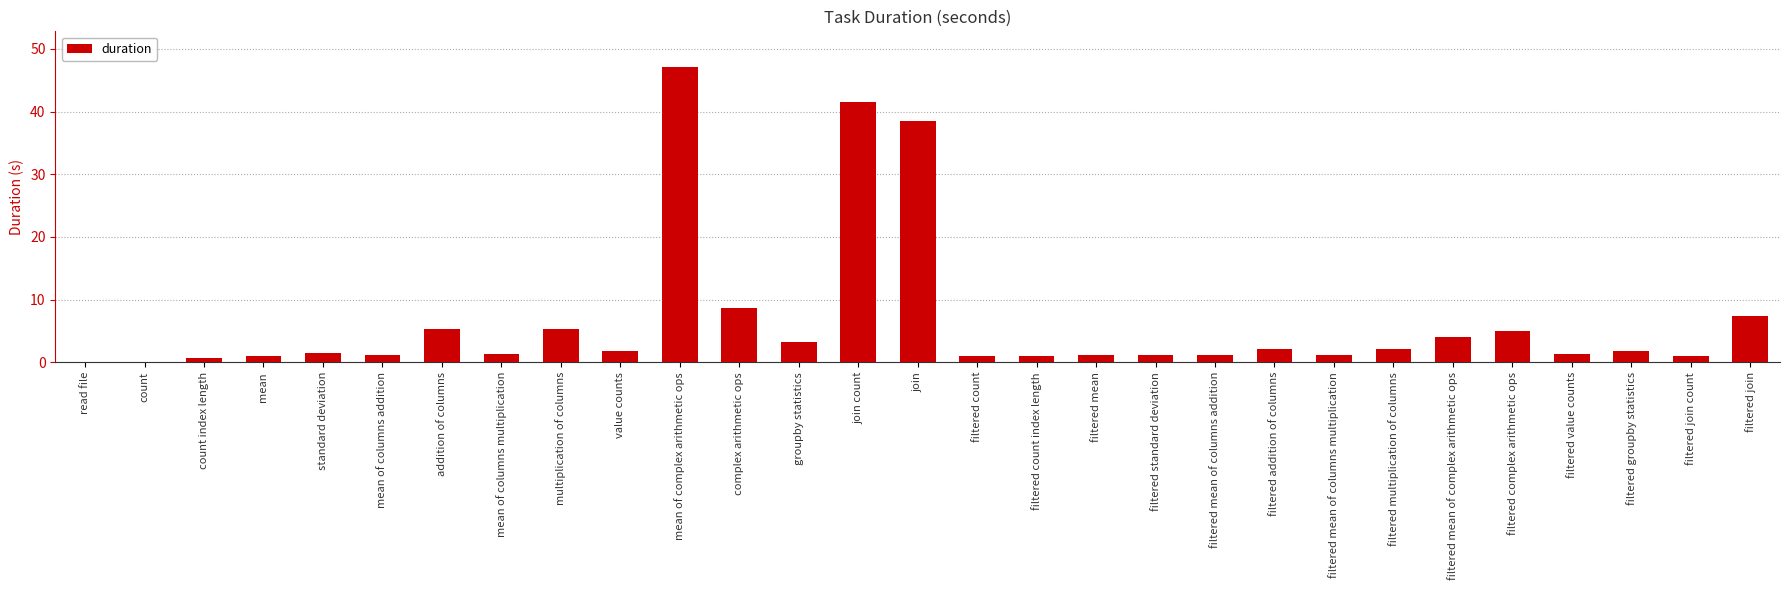

True or false: the data shows 11.5 at filtered join.

False